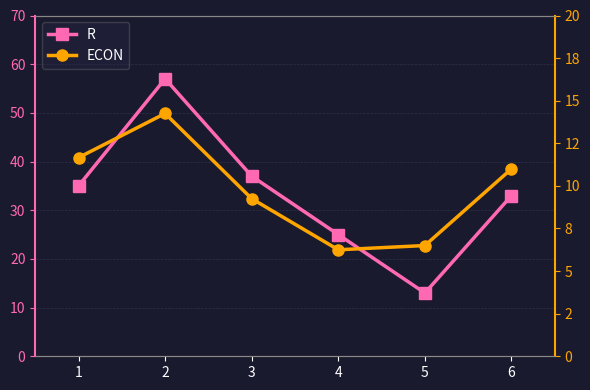

How many interior local peaks does the R series have?

1